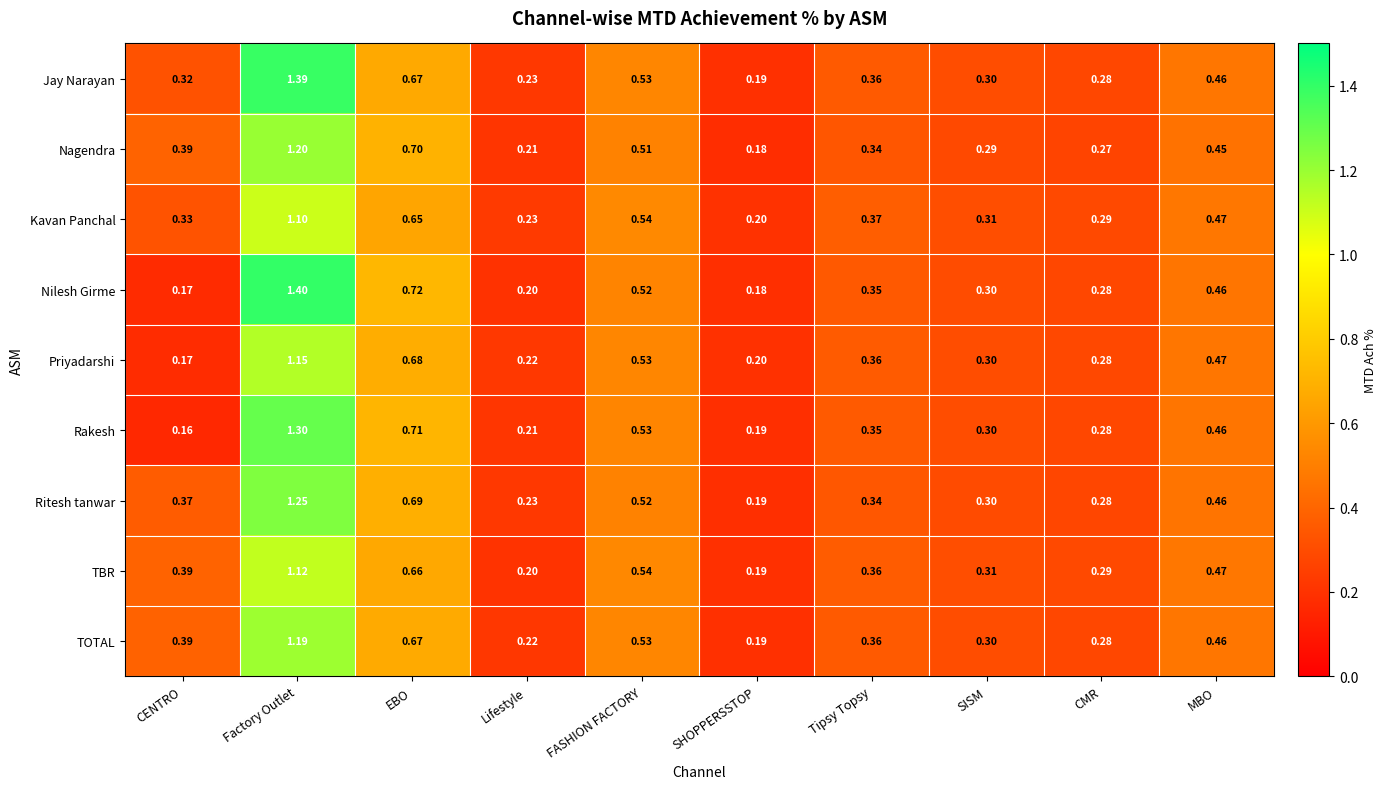

What is the total value across all series at CMR?

2.5